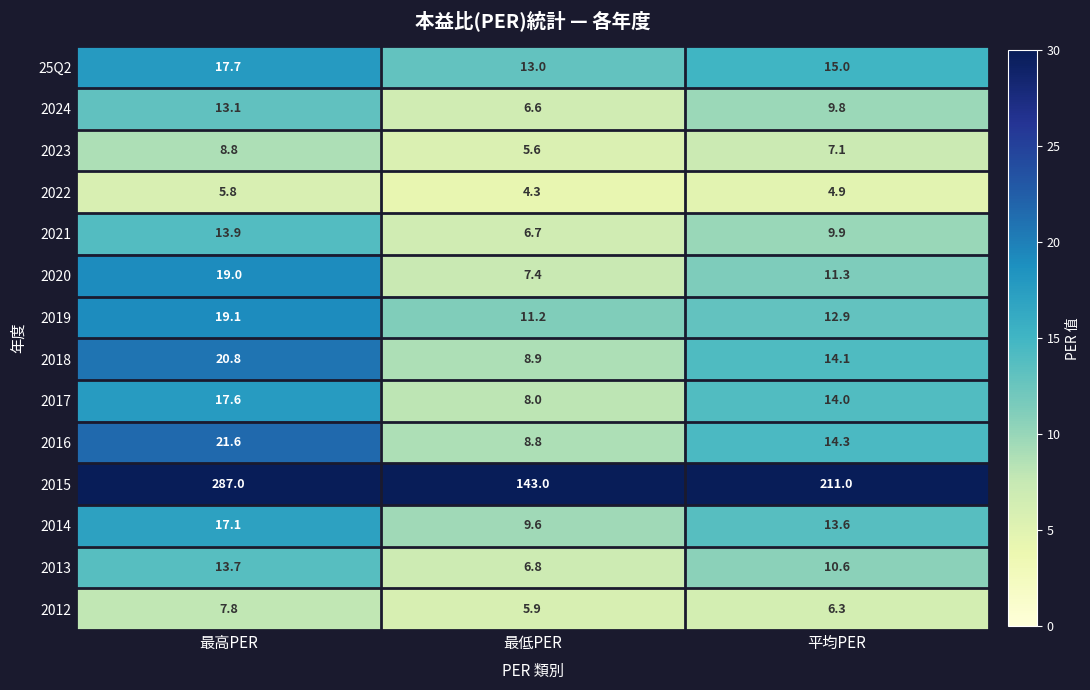

Which label corresponds to the largest value in the chart?

最高PER